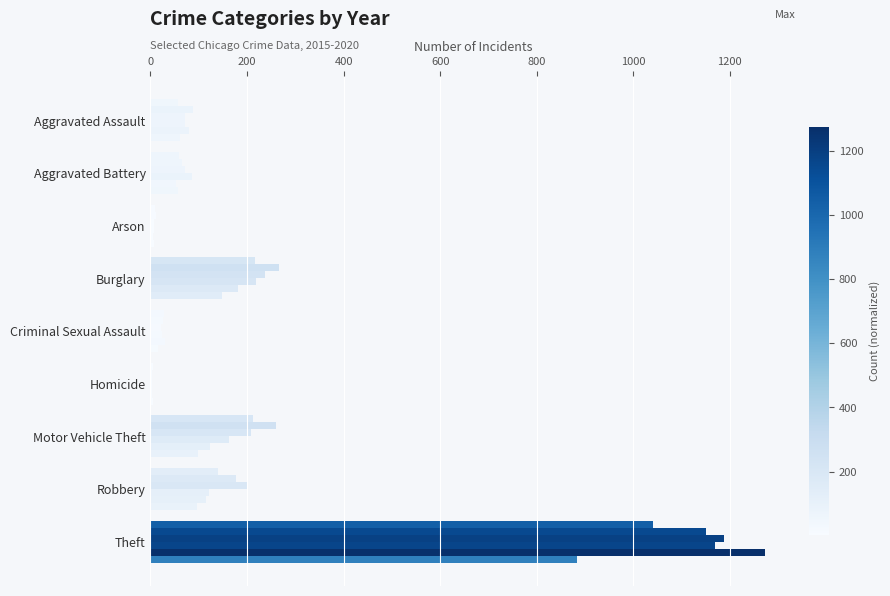

At which category does the chart reach its minimum across all series?

Homicide